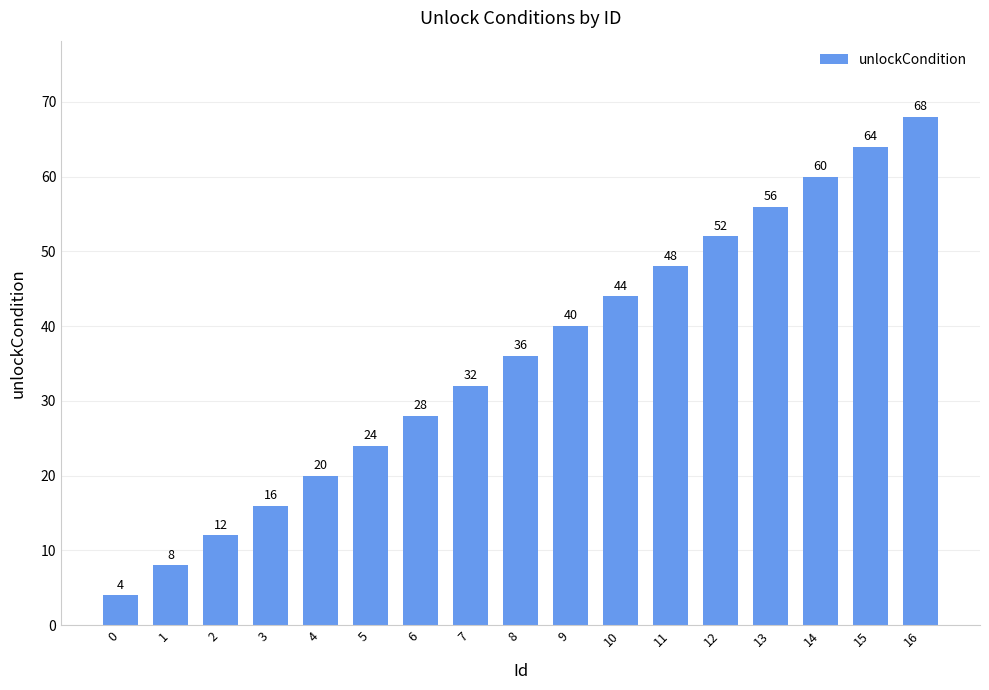

The value at 8 is 24. True or false?

False